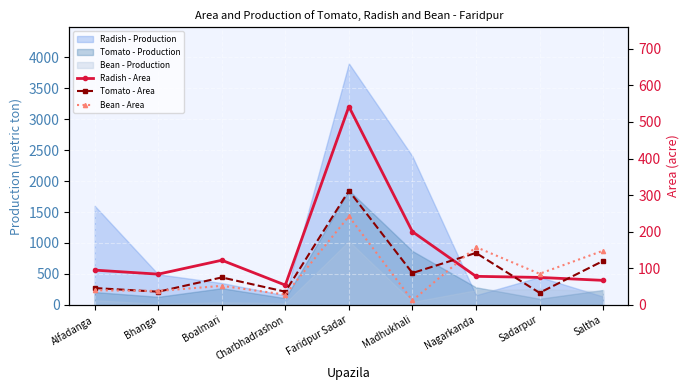

Which series ends up on top after the final intersection of Radish - Area and Bean - Area?

Bean - Area